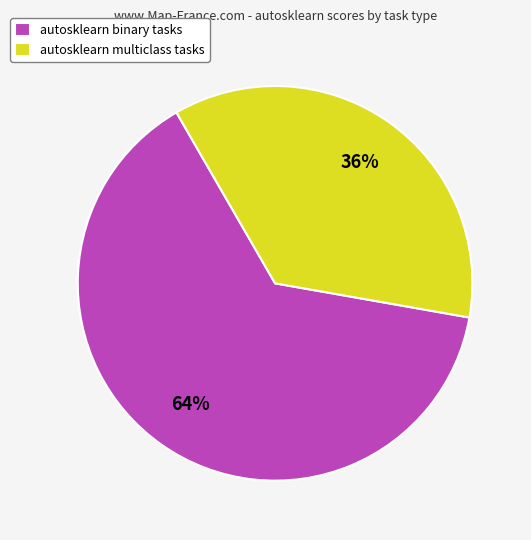

What percentage is the autosklearn multiclass tasks slice, to the nearest percent?

36%